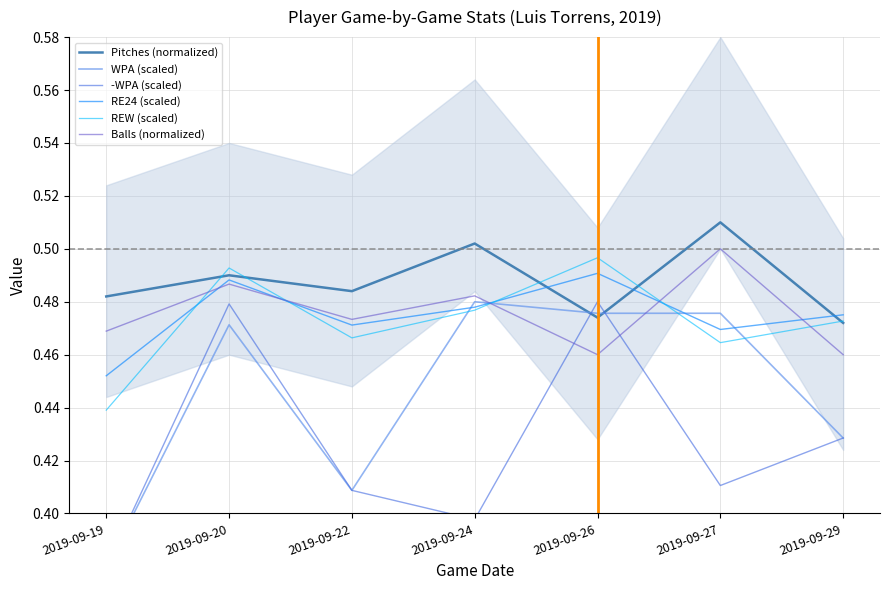

At which label does REW (scaled) reach its peak?

2019-09-26